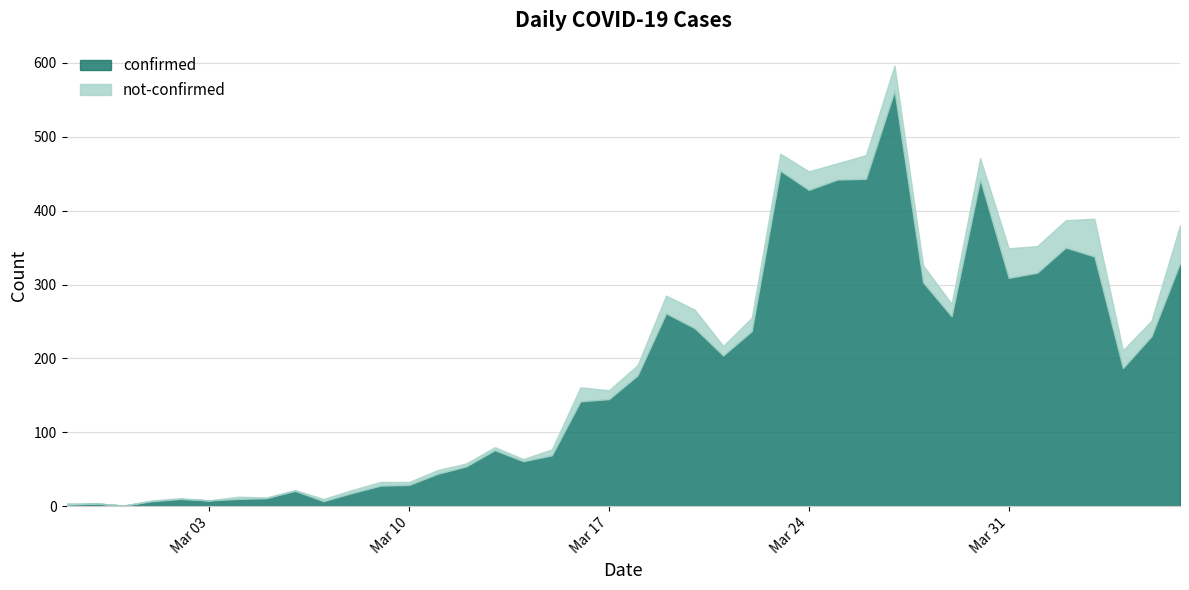

At which label does not-confirmed first exceed 14?

2020-03-16